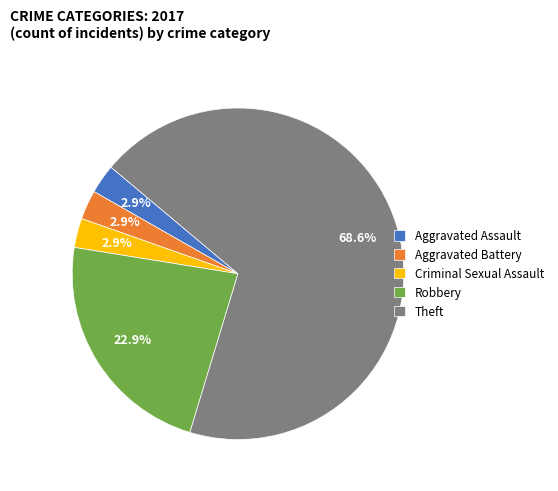

True or false: Robbery accounts for 16% of the total.

False